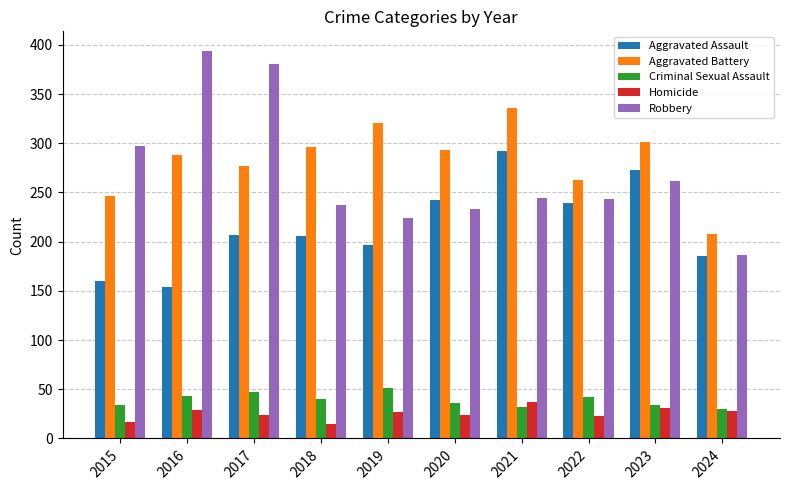

Read the Robbery value at 2022.

243